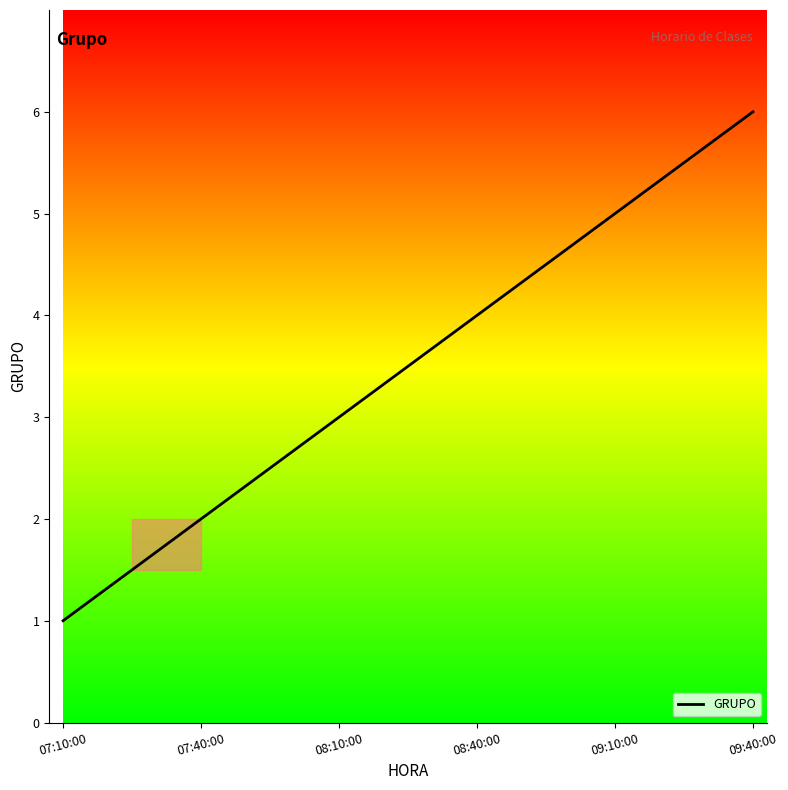

Reading right to left, transcribe all the data shown in this chart.

09:40:00=6	09:10:00=5	08:40:00=4	08:10:00=3	07:40:00=2	07:10:00=1